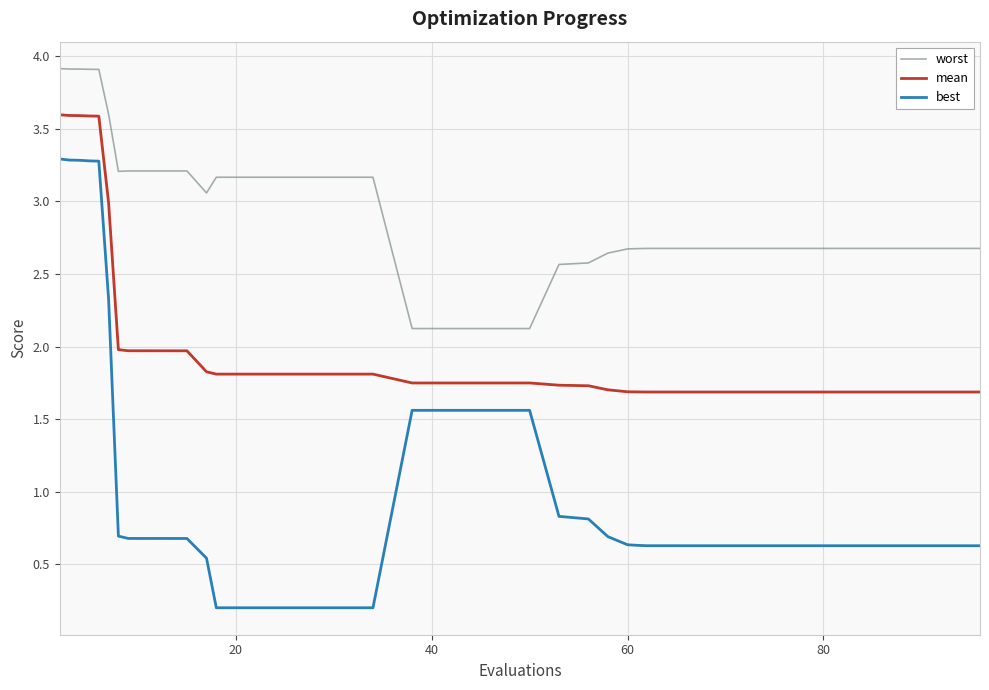

List the series in order of their peak value, lowest first.

best, mean, worst